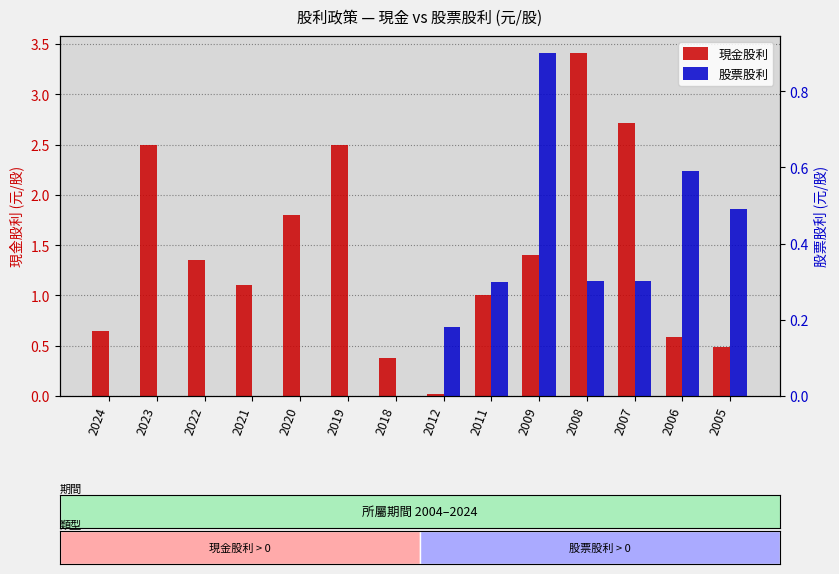

List the series in order of their peak value, lowest first.

股票股利, 現金股利